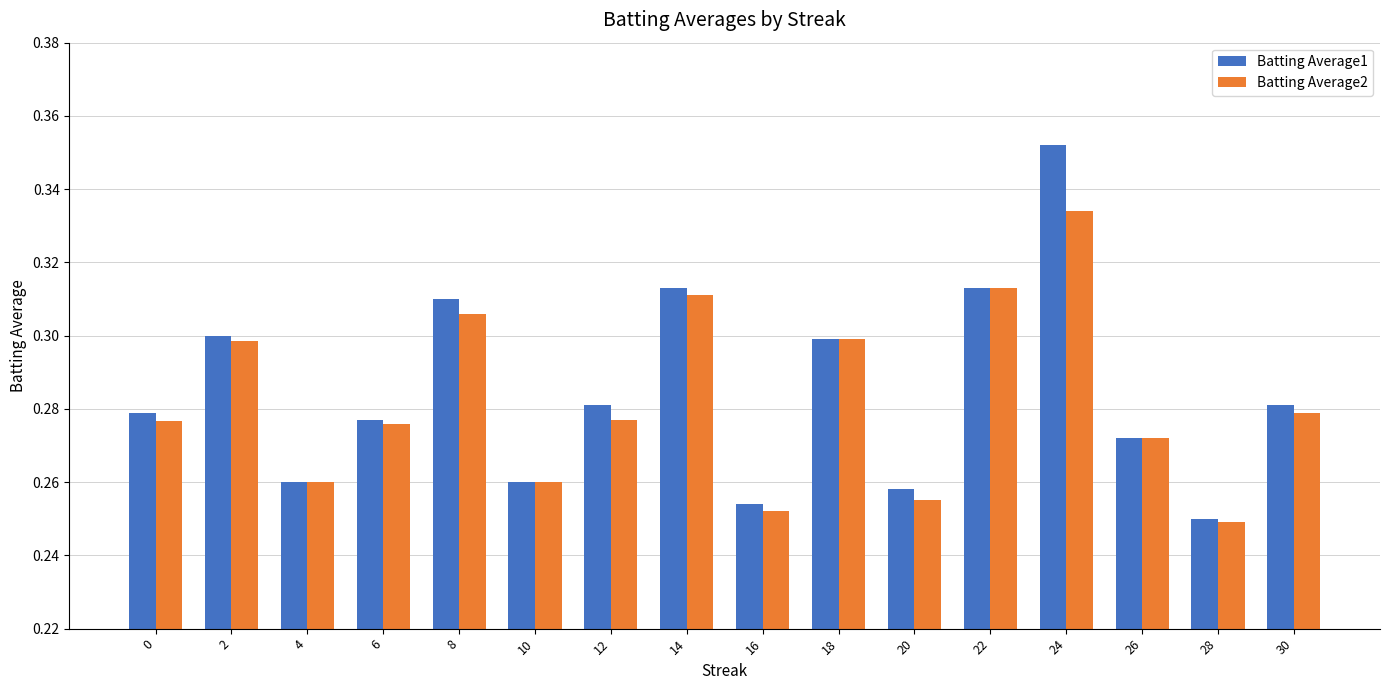

Is it true that Batting Average2 equals 0.4 at 10?

False